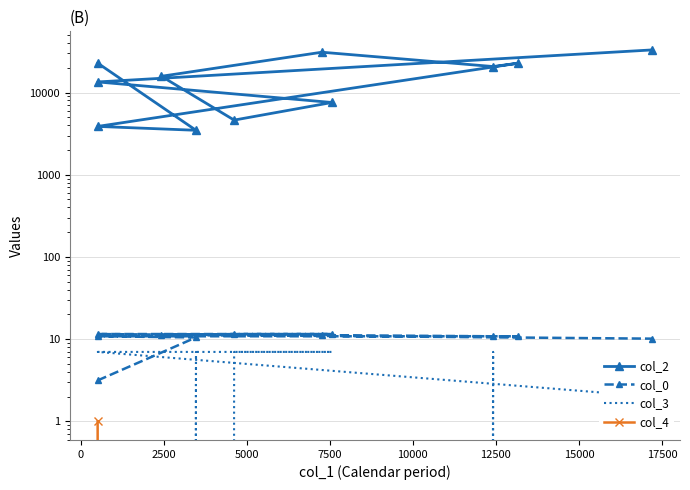

The value of col_3 at 10000 is -3.3. True or false?

False